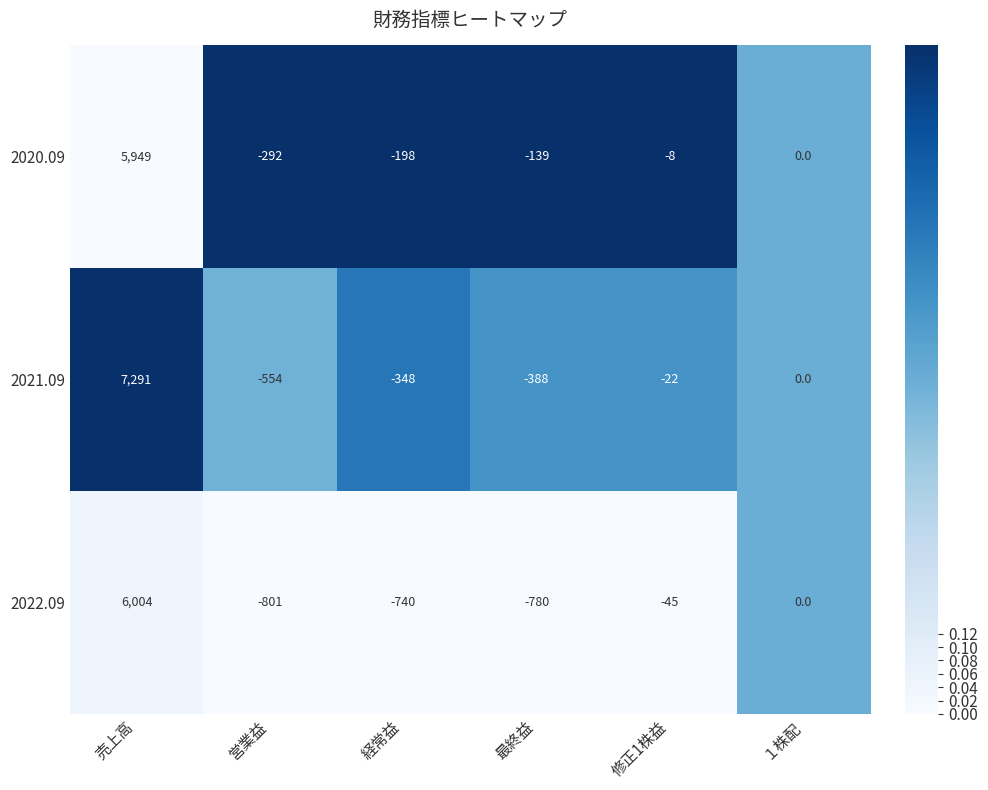

Rank the series by their maximum value, from highest to lowest.

2021.09, 2022.09, 2020.09